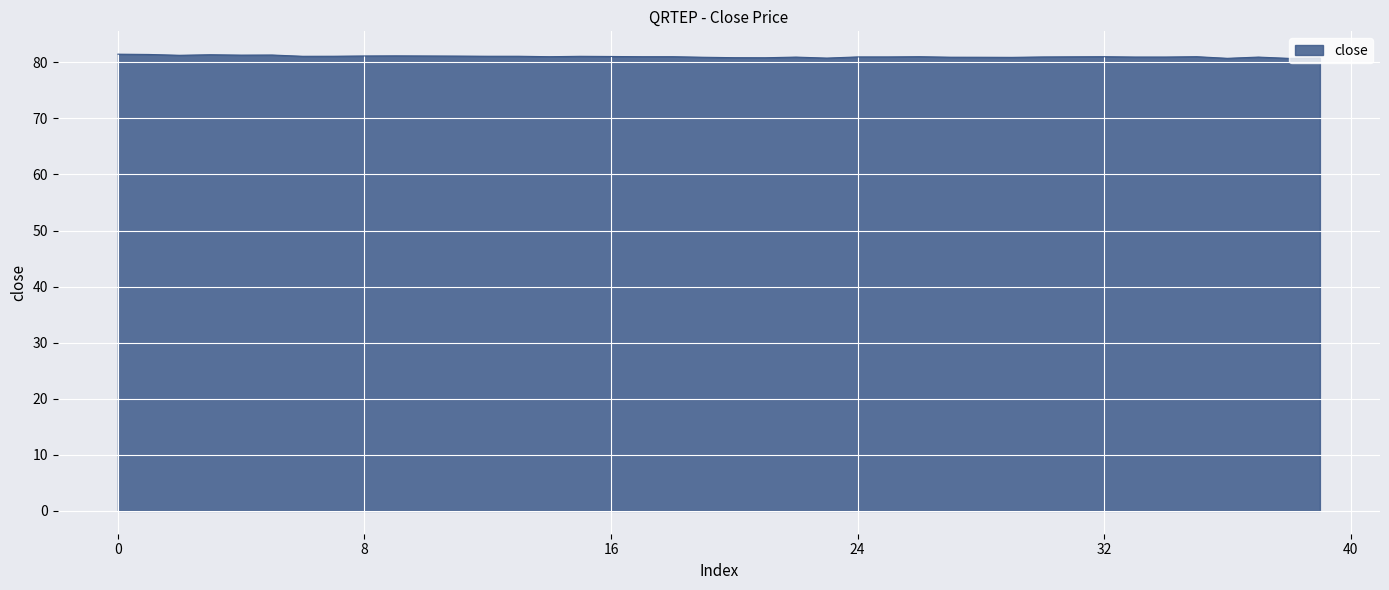

What is the minimum value shown in the chart?

80.7